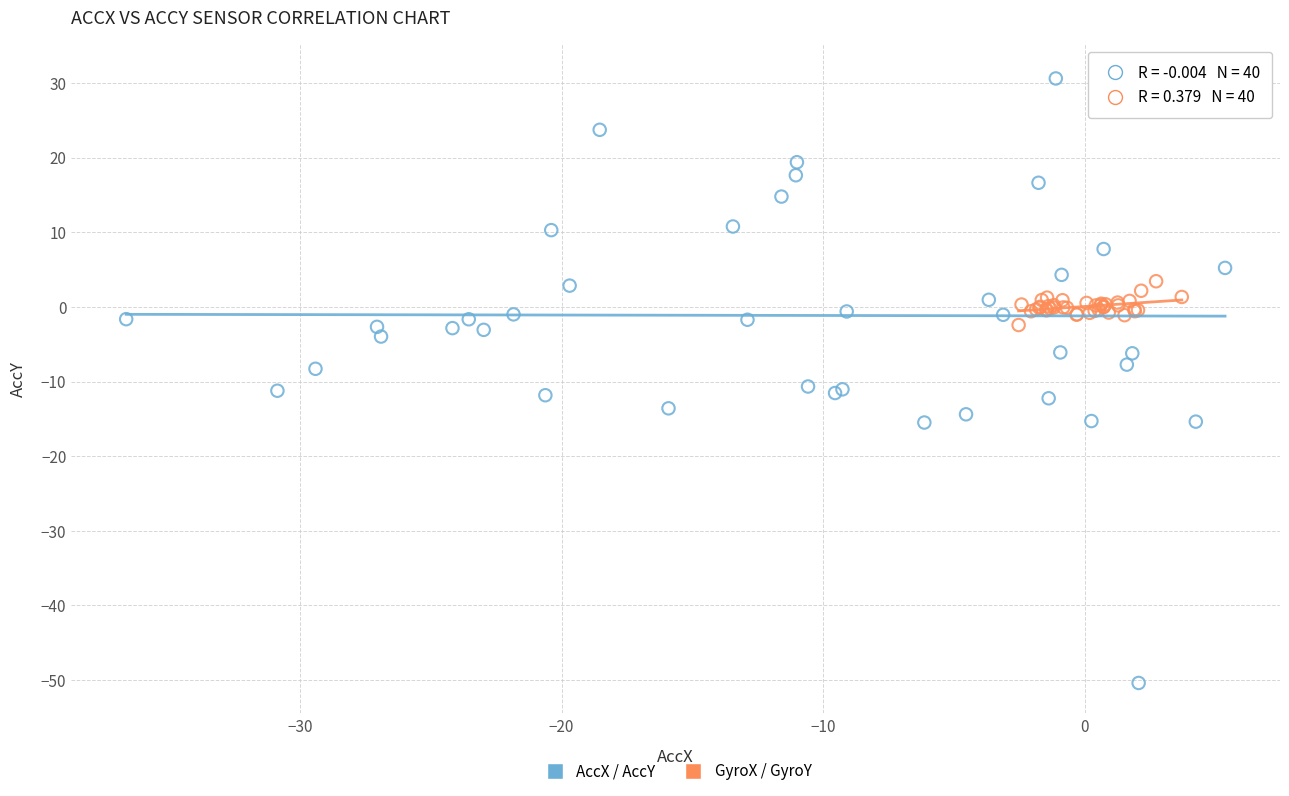

Which series contains the highest Y value?

AccX / AccY